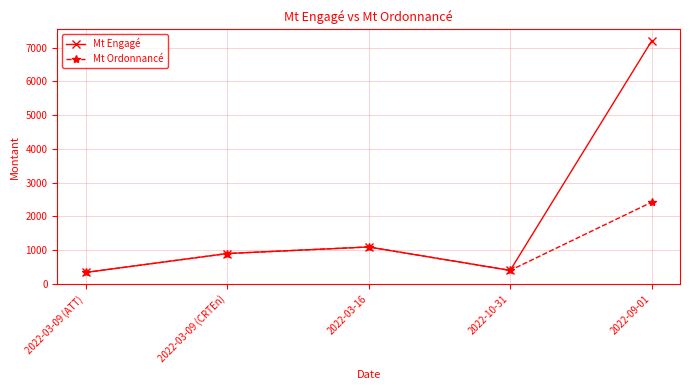

What is the label of the 5th point from the right?

2022-03-09 (ATT)